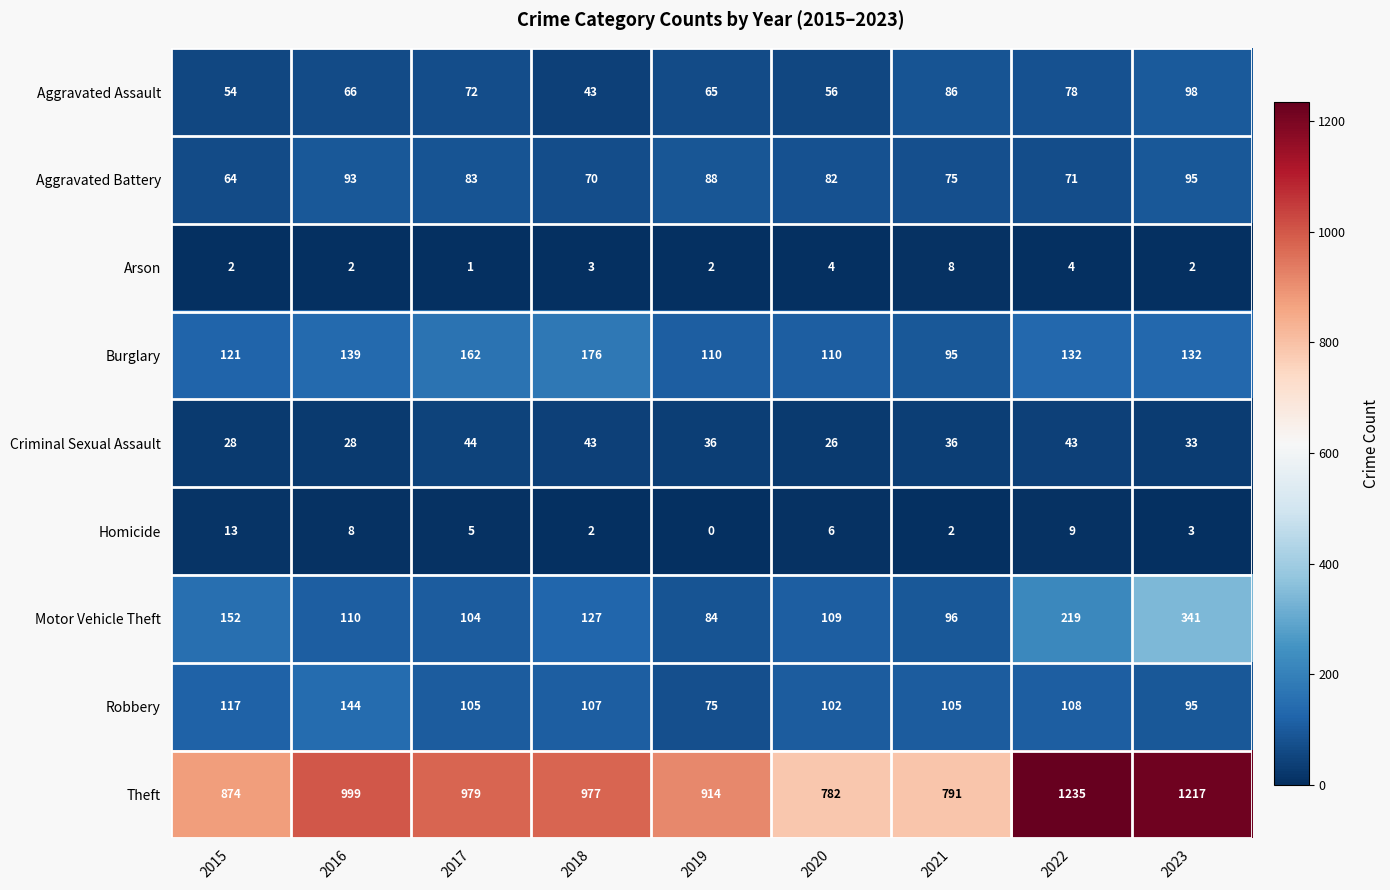

What is the sum of all Homicide values?

48